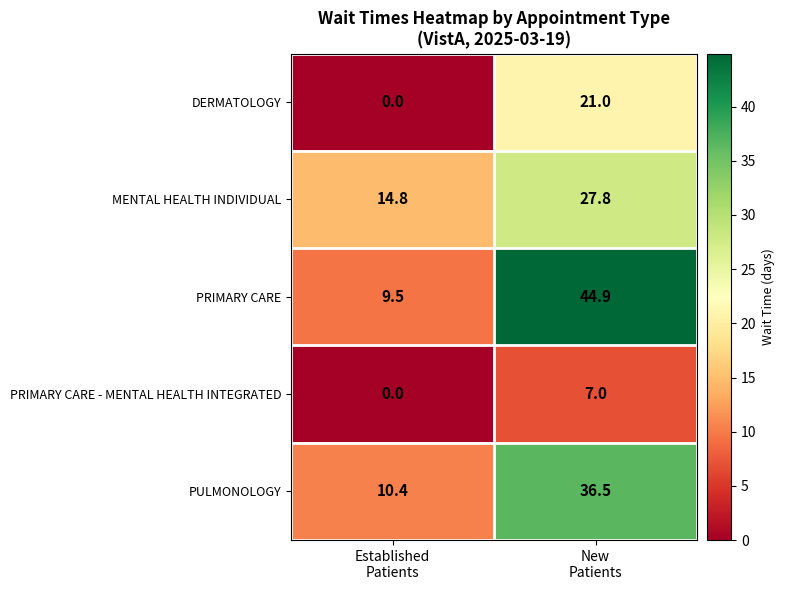

Which series has the largest total across all categories?

PRIMARY CARE